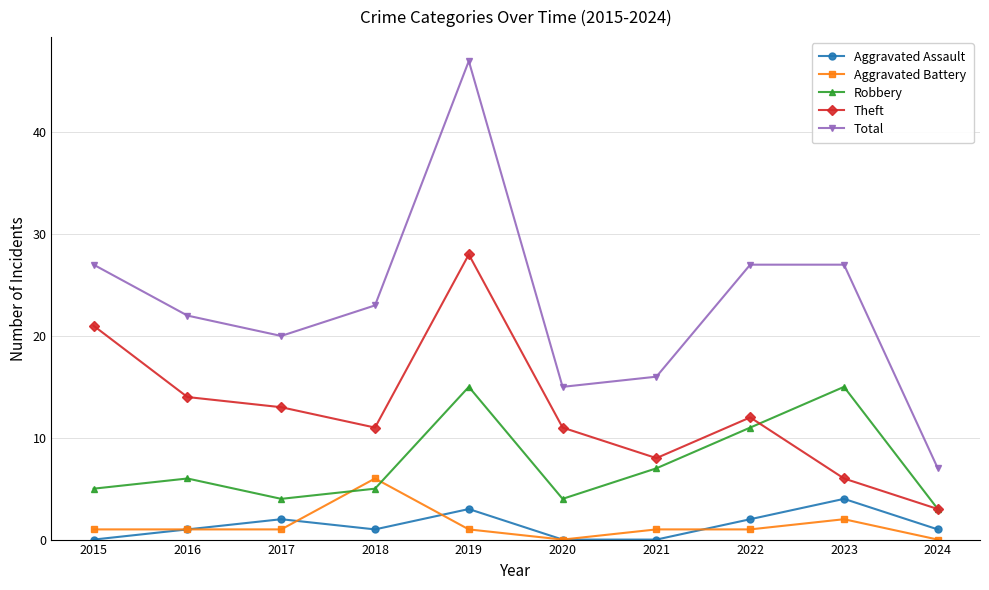

What value does the Aggravated Assault series have at 2019?

3